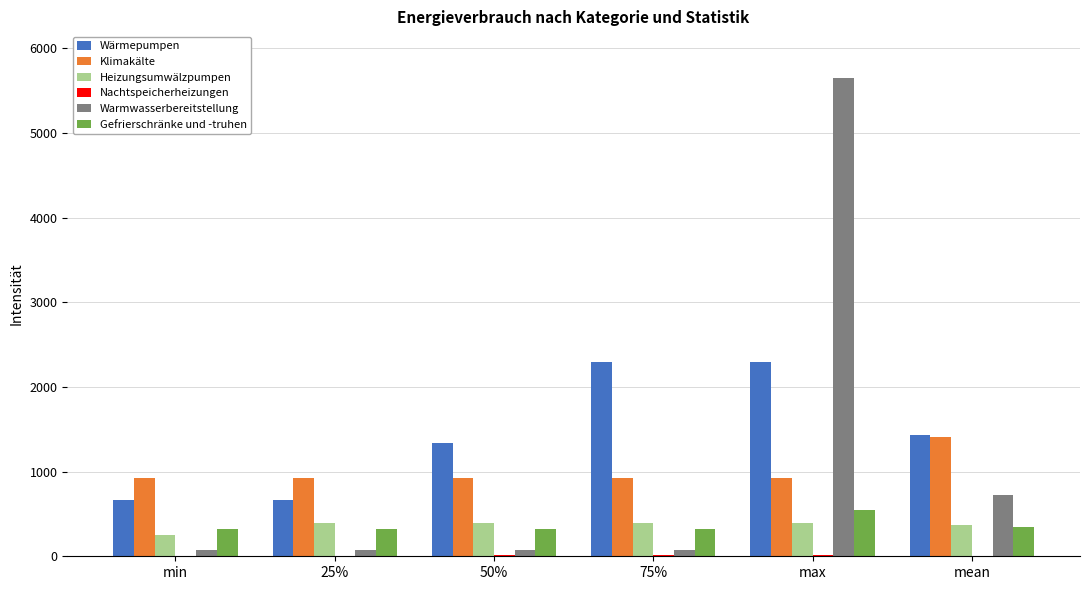

The value of Wärmepumpen at 25% is 670.5. True or false?

True